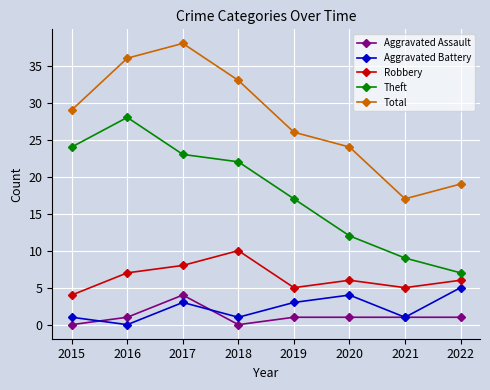

Between which two adjacent categories do Aggravated Assault and Aggravated Battery first intersect?

2015 and 2016